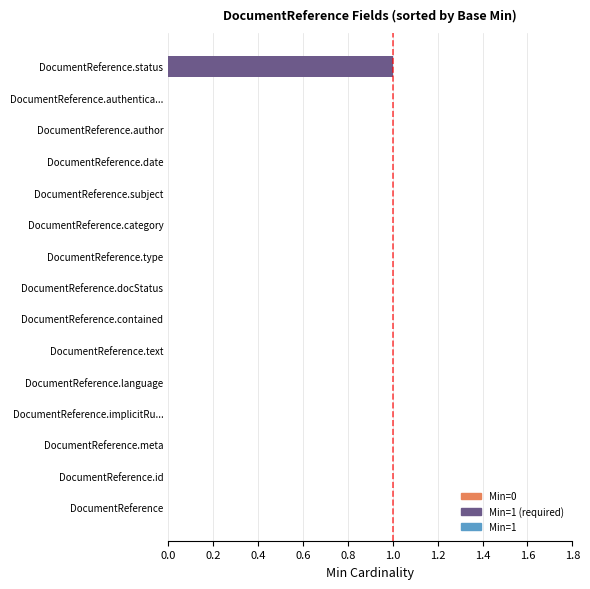

Reading bottom to top, transcribe all the data shown in this chart.

DocumentReference=0	DocumentReference.id=0	DocumentReference.meta=0	DocumentReference.implicitRu...=0	DocumentReference.language=0	DocumentReference.text=0	DocumentReference.contained=0	DocumentReference.docStatus=0	DocumentReference.type=0	DocumentReference.category=0	DocumentReference.subject=0	DocumentReference.date=0	DocumentReference.author=0	DocumentReference.authentica...=0	DocumentReference.status=1